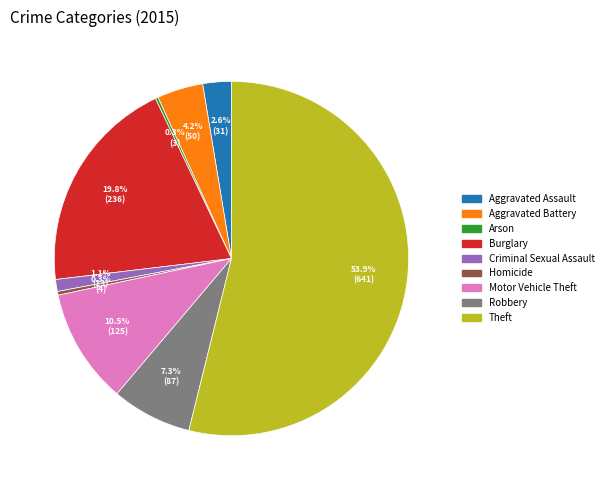

Does Aggravated Assault account for over 50% of the chart?

No